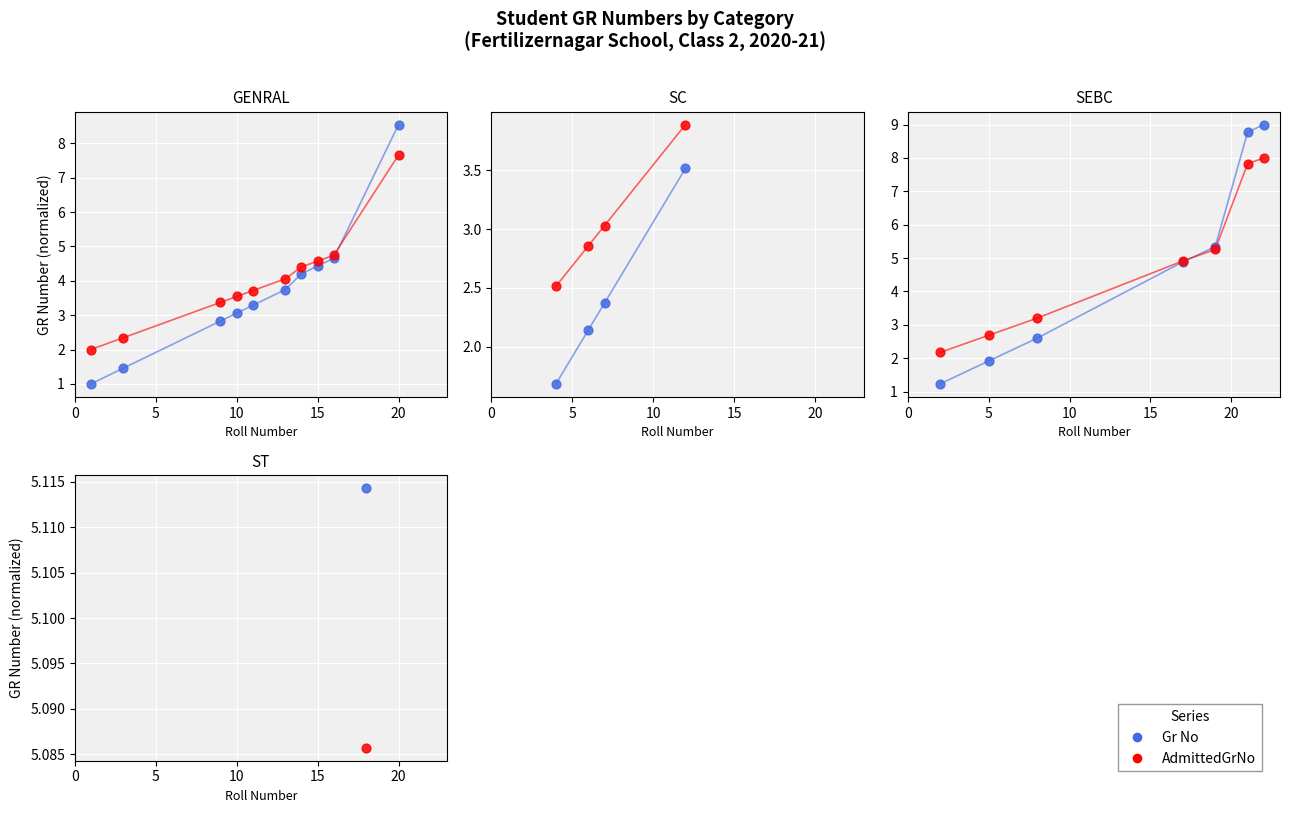

Is the value of AdmittedGrNo at 20 greater than the value of Gr No at 5?

Yes